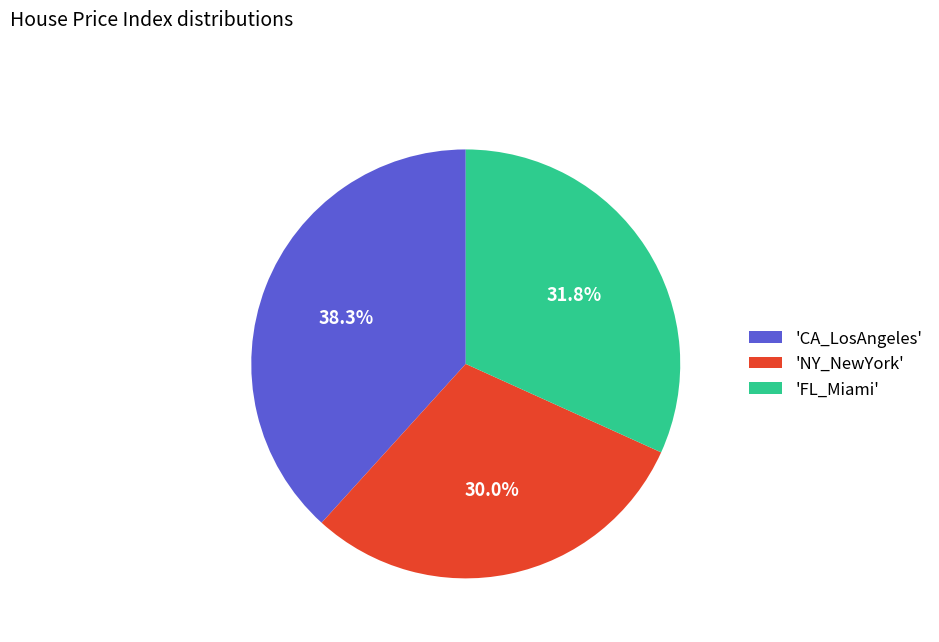

Rank the categories by value from highest to lowest.

'CA_LosAngeles', 'FL_Miami', 'NY_NewYork'